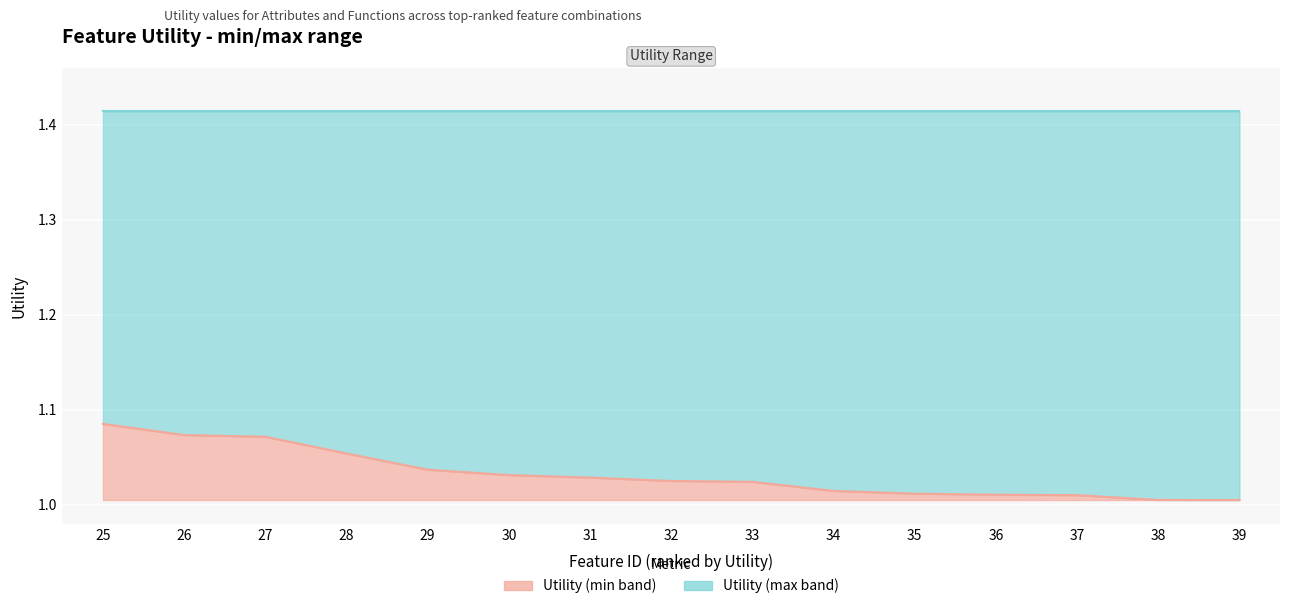

How many lines are shown in the chart?

1